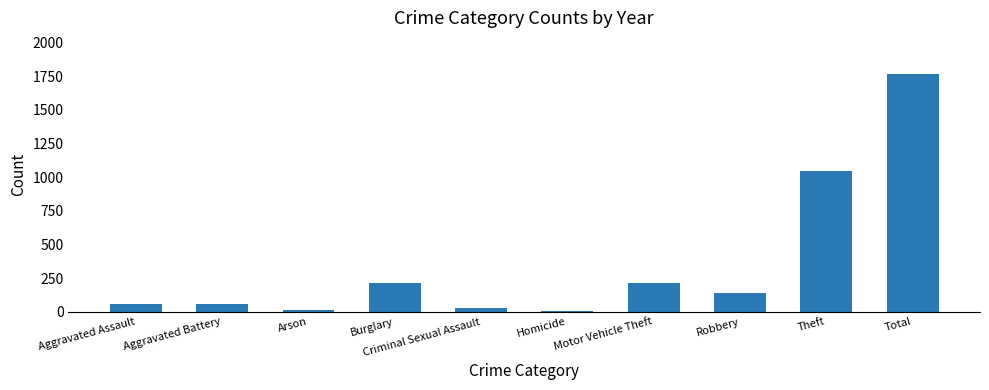

At which category does the chart reach its peak across all series?

Total